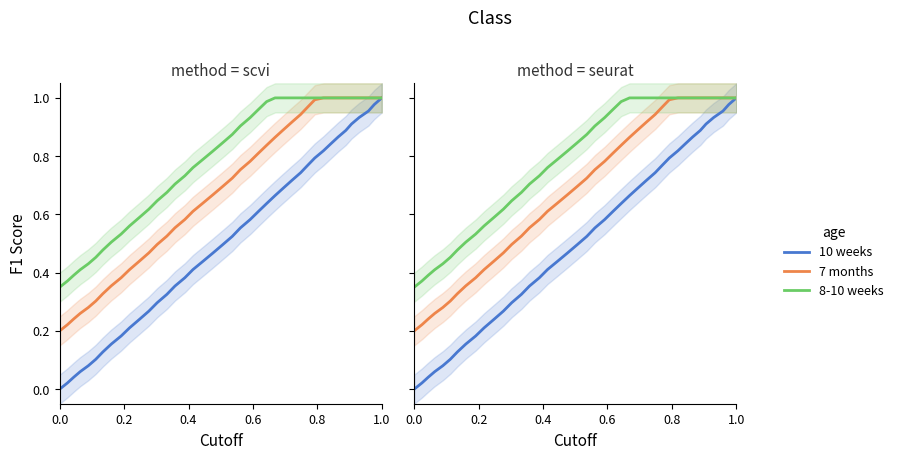

Count the number of data series in this chart.

6